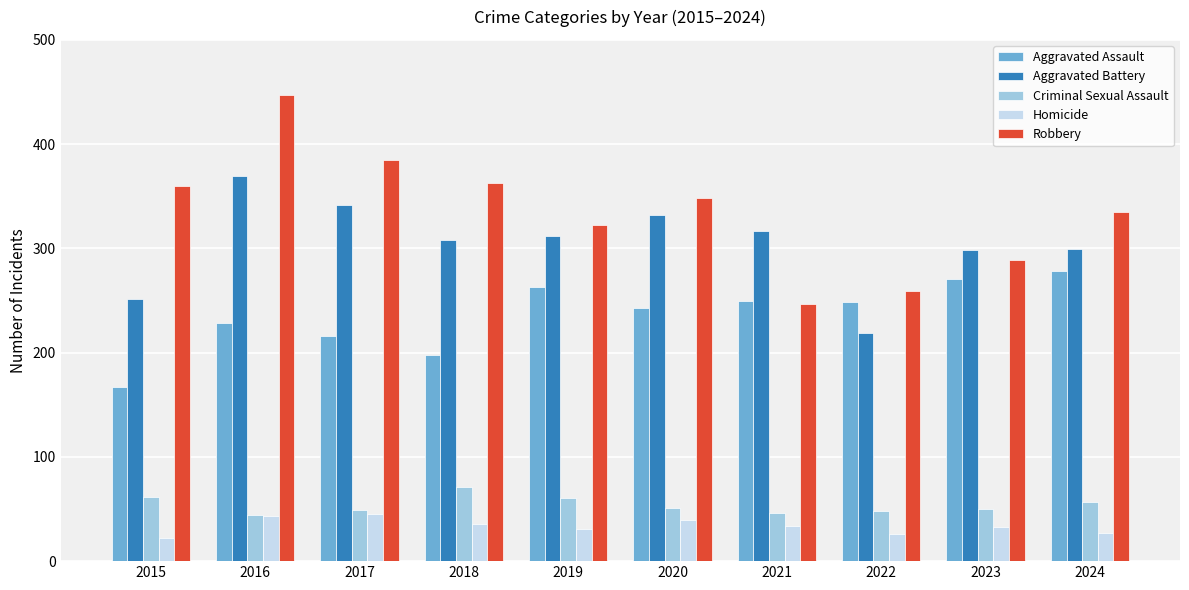

At how many categories does at least one series exceed 119?

10